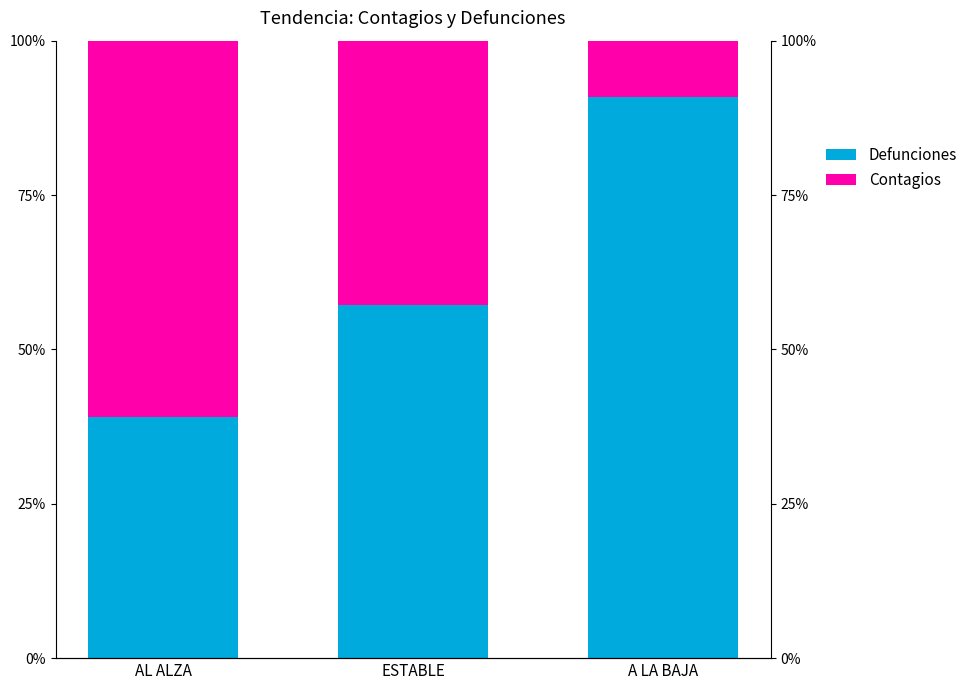

At which label is Contagios closest to 34?

ESTABLE